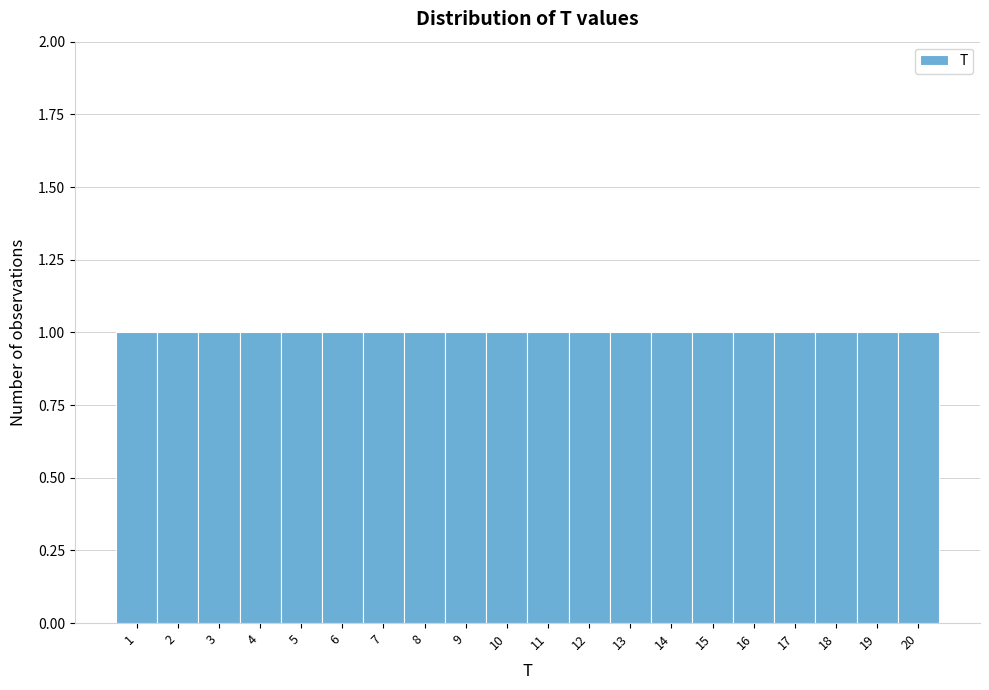

How tall is the bar that spans 18.5 to 19.5 on the x-axis? The values are not printed on the chart, so give them approximately, as read against the axis.

1